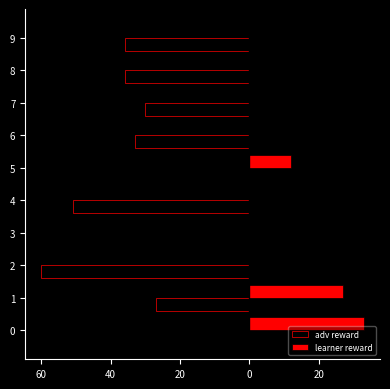

What is the sum of all adv reward values?

-273